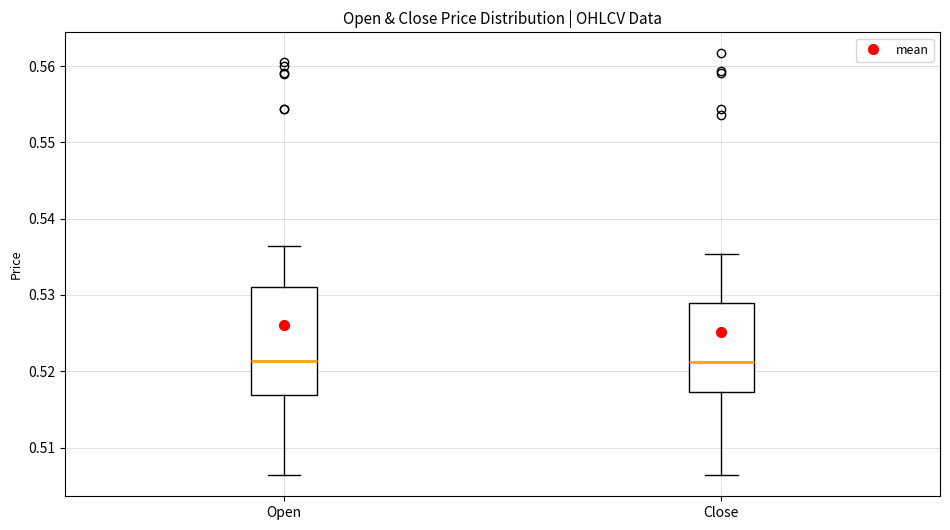

Reading left to right, transcribe this box plot: for each box, give where its median line is, the range the box spans, and where its two whiskers end, as read against the y-axis. The values are not printed on the chart, so give them approximately, as read against the axis.

Open: median 0.521, box 0.517 to 0.531, whiskers 0.506 to 0.536
Close: median 0.521, box 0.517 to 0.529, whiskers 0.506 to 0.535